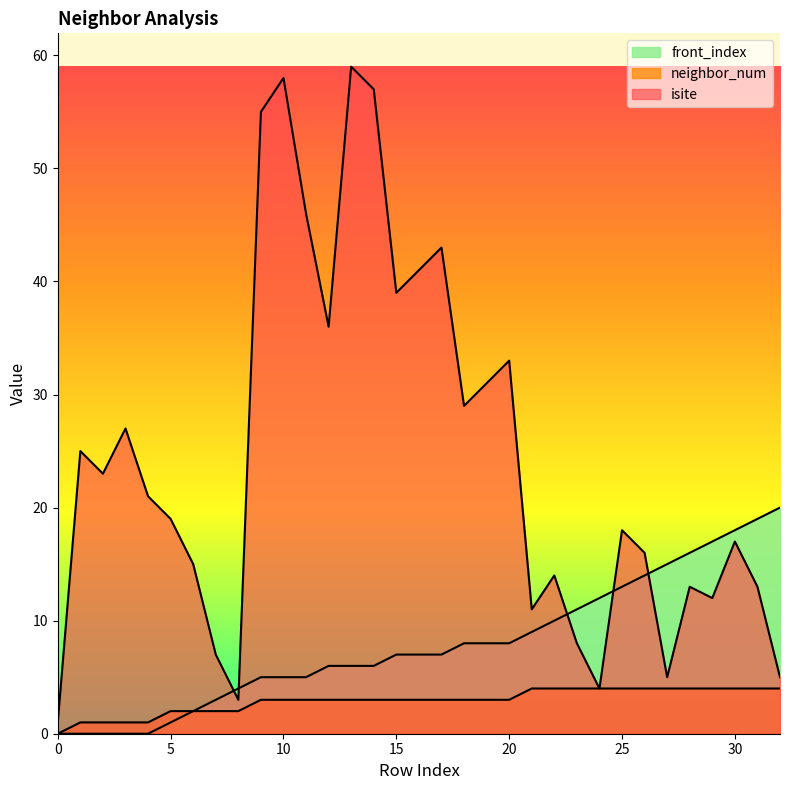

Rank the categories by front_index value from lowest to highest.

0, 1, 2, 3, 4, 5, 6, 7, 8, 9, 10, 11, 12, 13, 14, 15, 16, 17, 18, 19, 20, 21, 22, 23, 24, 25, 26, 27, 28, 29, 30, 31, 32